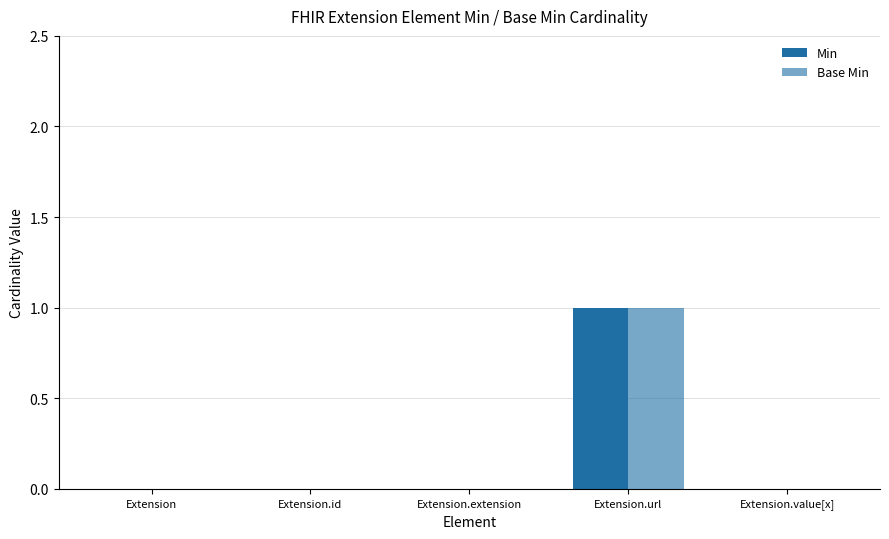

What position from the left is Extension.url?

4